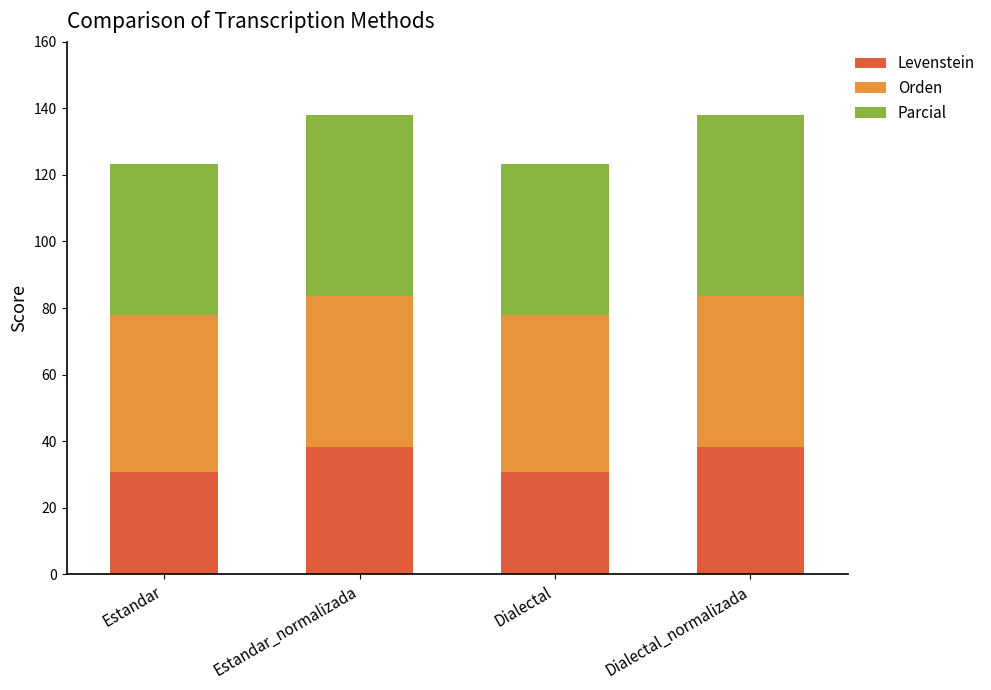

What is the difference between the maximum and minimum values in the Levenstein series?

7.5